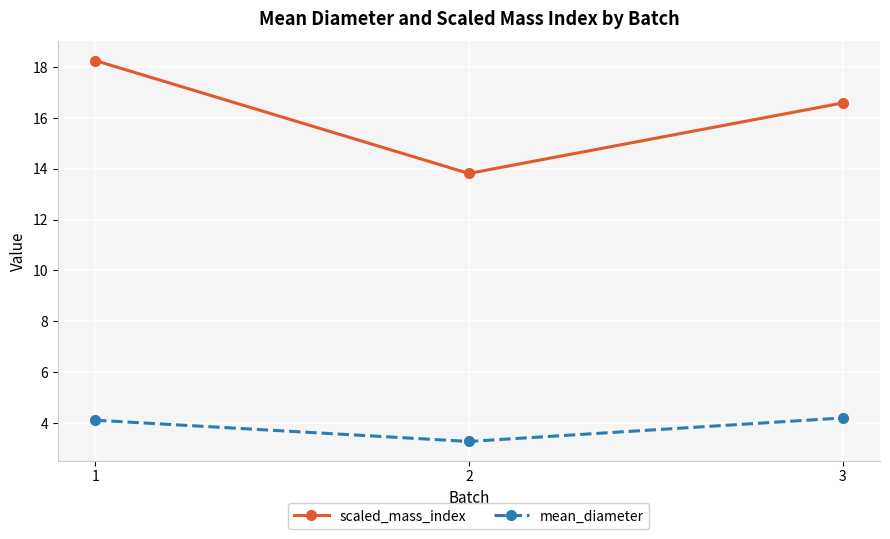

Reading left to right, list all the values displayed in this chart.

scaled_mass_index: 1=18.3	2=13.8	3=16.6
mean_diameter: 1=4.1	2=3.3	3=4.2